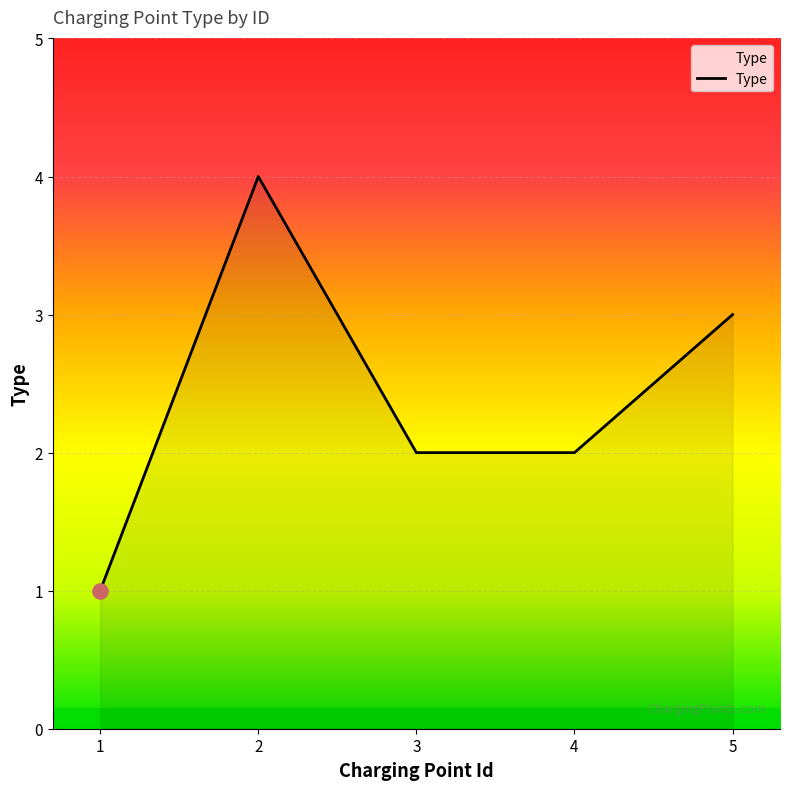

Approximately how many times larger is the value at 2 compared to 3?

2.0